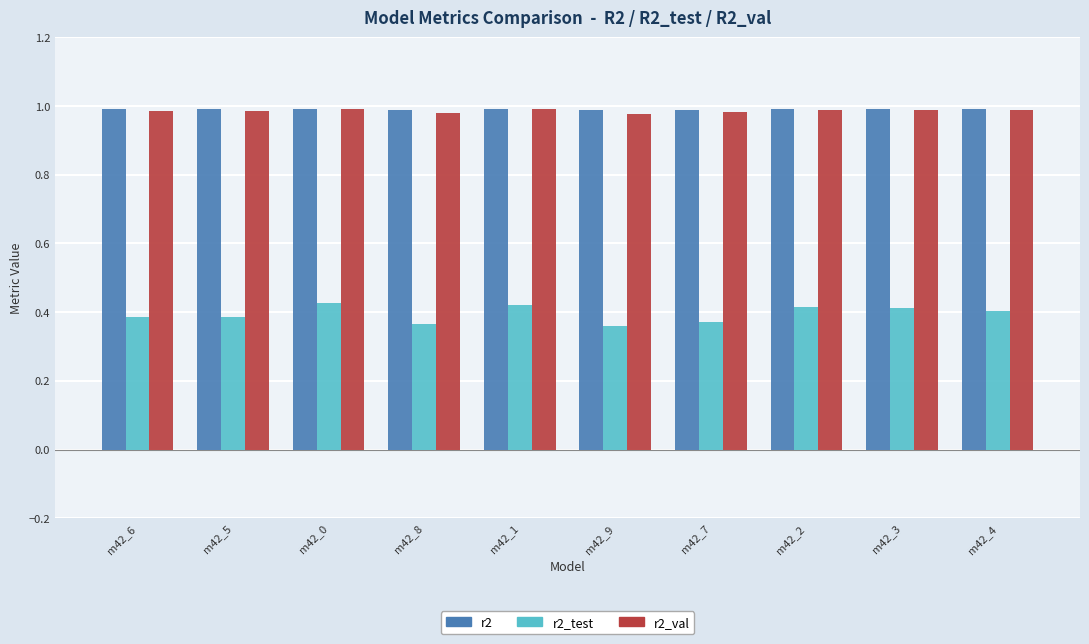

What is the label of the 3rd bar from the left?

m42_0